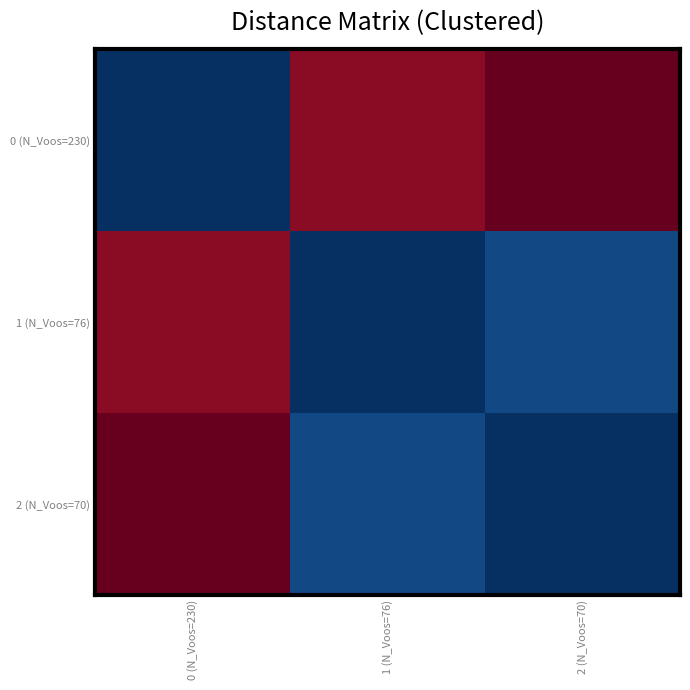

Reading left to right, extract all data points from this chart.

0 (N_Voos=230): 0 (N_Voos=230)=0.0	1 (N_Voos=76)=1.1	2 (N_Voos=70)=1.2
1 (N_Voos=76): 0 (N_Voos=230)=1.1	1 (N_Voos=76)=0.0	2 (N_Voos=70)=0.1
2 (N_Voos=70): 0 (N_Voos=230)=1.2	1 (N_Voos=76)=0.1	2 (N_Voos=70)=0.0